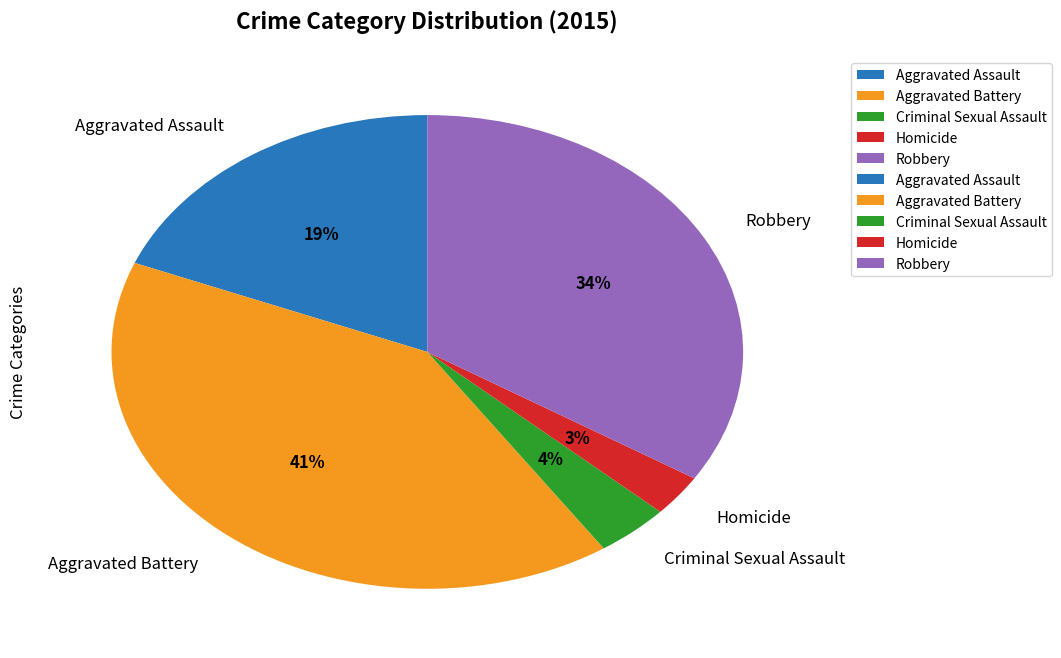

To the nearest percent, what is the average slice percentage?

20%